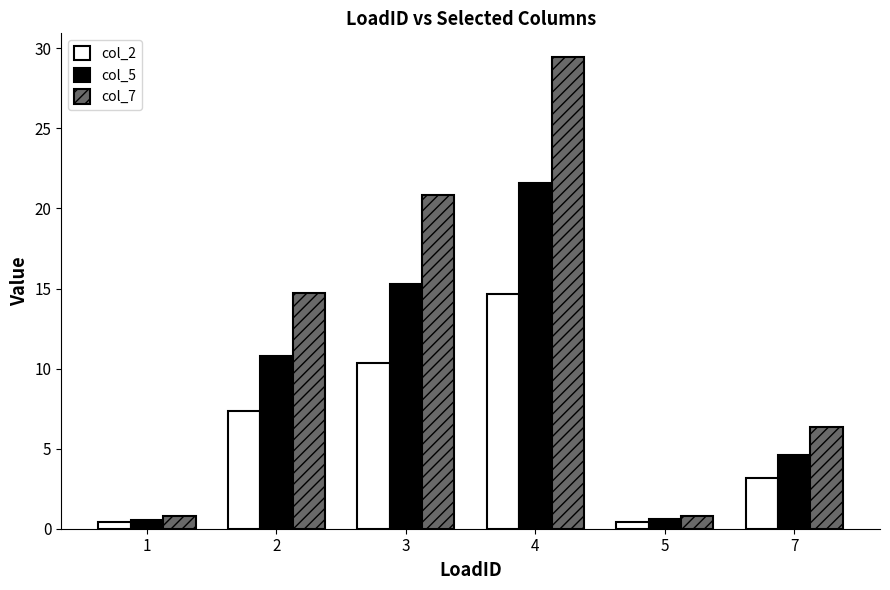

At how many categories does at least one series exceed 20?

2